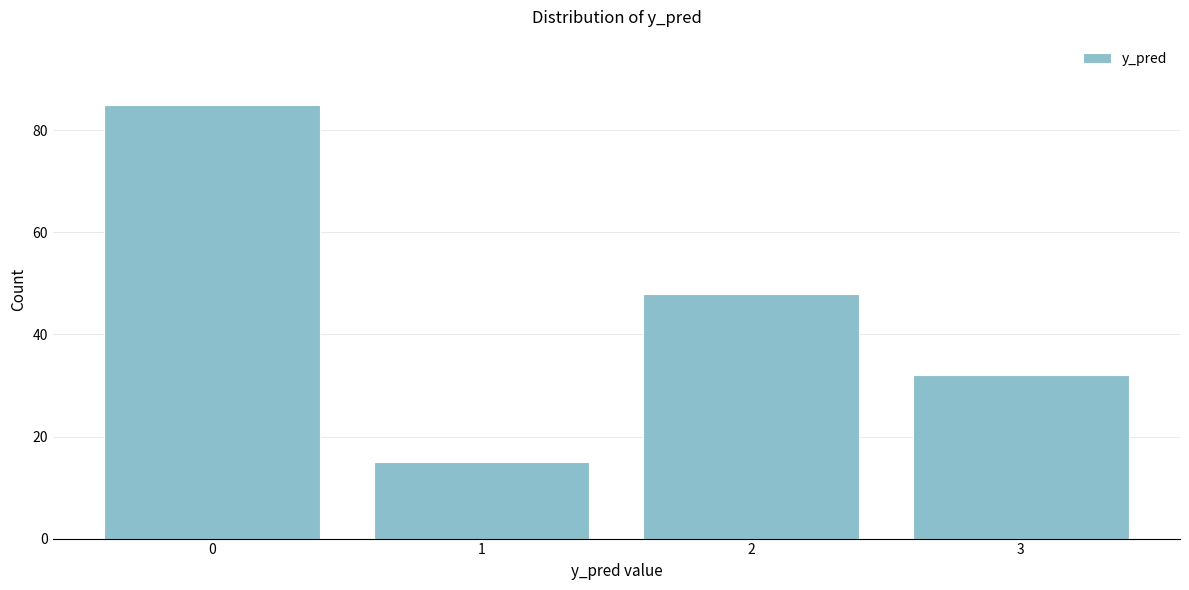

Reading left to right, list all the values displayed in this chart.

0=85	1=15	2=48	3=32